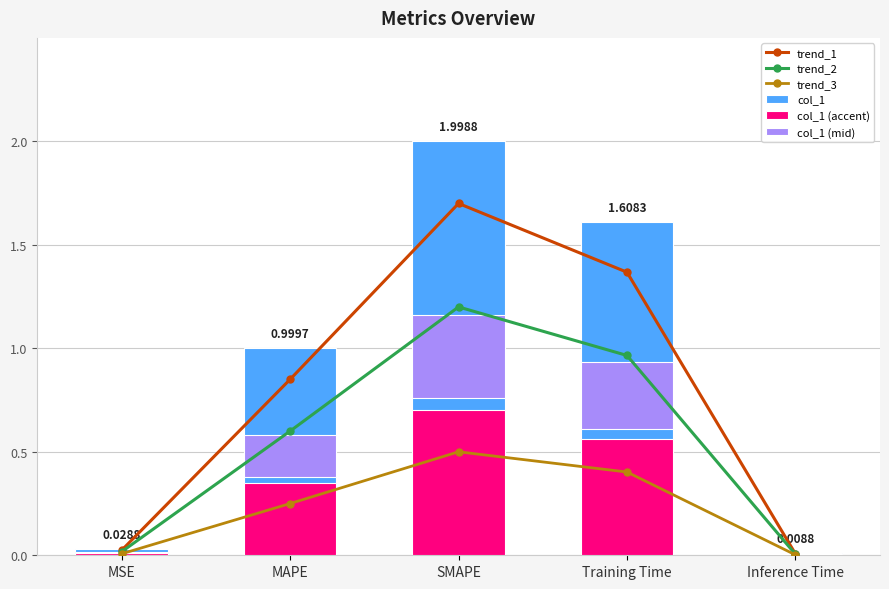

At which category is the sum across all series the highest?

SMAPE